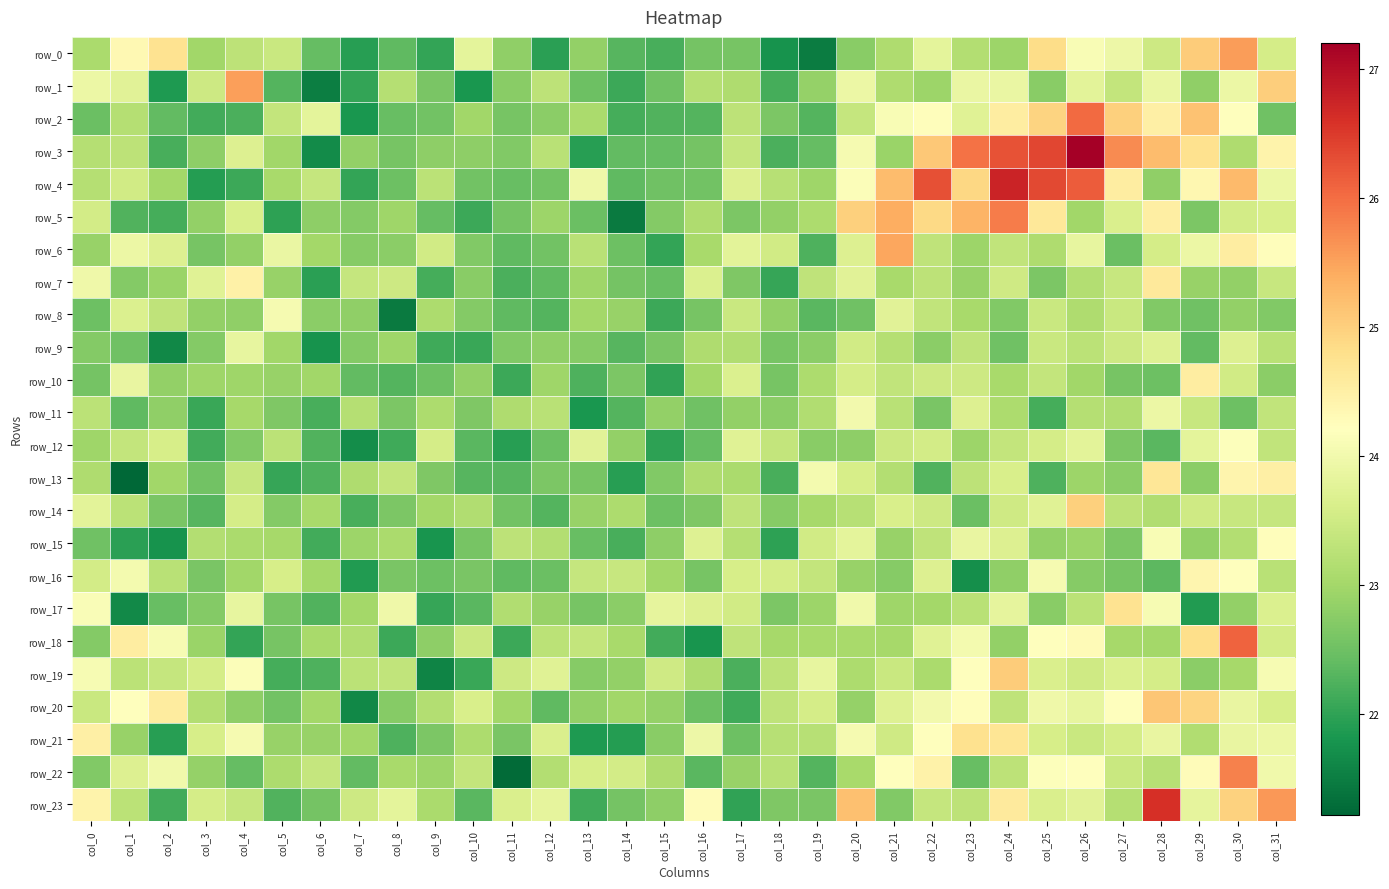

Reading right to left, transcribe all the data shown in this chart.

row_0: 23.6	25.6	25.0	23.5	23.9	24.1	24.8	22.9	23.2	23.8	23.1	22.7	21.5	21.8	22.6	22.6	22.2	22.3	22.8	22.0	22.8	23.8	22.0	22.4	21.9	22.4	23.4	23.3	23.0	24.7	24.3	23.1
row_1: 25.0	23.9	22.8	23.9	23.4	23.8	22.8	23.9	23.9	22.9	23.1	23.9	22.9	22.2	23.1	23.2	22.5	22.1	22.5	23.3	22.7	21.8	22.6	23.2	22.0	21.5	22.3	25.5	23.5	21.9	23.8	23.9
row_2: 22.5	24.2	25.2	24.5	25.0	26.0	24.9	24.5	23.7	24.3	24.1	23.4	22.3	22.6	23.3	22.3	22.3	22.2	23.1	22.8	22.6	23.0	22.5	22.4	21.8	23.8	23.4	22.2	22.1	22.4	23.2	22.5
row_3: 24.4	23.1	24.8	25.2	25.7	27.2	26.4	26.3	25.9	25.1	22.9	24.1	22.4	22.2	23.4	22.6	22.4	22.4	21.9	23.2	22.7	22.8	22.8	22.6	22.8	21.7	23.0	23.7	22.8	22.2	23.3	23.2
row_4: 23.9	25.3	24.4	22.8	24.5	26.2	26.3	26.7	24.9	26.3	25.2	24.1	23.0	23.2	23.7	22.5	22.5	22.4	24.0	22.5	22.5	22.5	23.3	22.5	22.0	23.4	23.0	22.1	21.9	23.0	23.5	23.2
row_5: 23.6	23.6	22.6	24.5	23.6	23.0	24.6	25.9	25.3	24.9	25.4	25.0	23.1	22.8	22.6	23.1	22.7	21.5	22.5	22.9	22.6	22.1	22.4	23.0	22.7	22.8	22.0	23.6	22.8	22.2	22.3	23.5
row_6: 24.2	24.6	23.9	23.6	22.5	23.9	23.1	23.3	22.9	23.3	25.5	23.7	22.2	23.5	23.8	23.1	22.0	22.5	23.2	22.6	22.4	22.7	23.5	22.8	22.7	23.0	23.9	22.8	22.6	23.7	23.9	22.9
row_7: 23.4	22.8	22.9	24.6	23.4	23.2	22.6	23.5	22.9	23.3	23.1	23.7	23.3	22.0	22.7	23.7	22.4	22.6	23.0	22.4	22.2	22.8	22.2	23.5	23.4	22.0	22.9	24.5	23.7	22.9	22.7	24.0
row_8: 22.7	22.8	22.5	22.7	23.4	23.1	23.4	22.7	23.1	23.3	23.7	22.5	22.3	22.8	23.4	22.6	22.1	22.9	23.0	22.3	22.4	22.7	23.1	21.5	22.8	22.8	24.1	22.8	22.9	23.3	23.7	22.5
row_9: 23.2	23.7	22.4	23.7	23.5	23.3	23.4	22.5	23.3	22.8	23.2	23.5	22.8	22.6	23.2	23.1	22.6	22.3	22.7	22.8	22.7	22.1	22.1	23.0	22.7	21.8	23.0	23.8	22.7	21.6	22.5	22.7
row_10: 22.8	23.5	24.5	22.5	22.6	23.0	23.4	23.1	23.5	23.5	23.3	23.6	23.1	22.6	23.7	23.0	22.0	22.6	22.2	23.0	22.1	22.9	22.5	22.3	22.4	23.0	22.9	23.0	23.0	22.8	23.9	22.6
row_11: 23.3	22.5	23.4	23.9	23.1	23.2	22.2	23.1	23.7	22.6	23.2	24.0	23.2	22.8	22.9	22.5	22.8	22.3	21.8	23.2	23.1	22.7	23.1	22.6	23.2	22.2	22.7	23.0	22.1	22.8	22.4	23.3
row_12: 23.3	24.2	23.8	22.3	22.6	23.8	23.6	23.4	22.9	23.5	23.4	22.8	22.7	23.3	23.7	22.4	22.0	22.8	23.8	22.5	21.9	22.3	23.6	22.1	21.7	22.3	23.3	22.7	22.1	23.6	23.3	23.0
row_13: 24.5	24.4	22.8	24.7	22.8	22.9	22.2	23.6	23.3	22.3	23.2	23.6	24.0	22.2	23.1	23.1	22.7	21.9	22.6	22.6	22.3	22.3	22.7	23.4	23.1	22.2	22.1	23.4	22.6	23.0	21.2	23.1
row_14: 23.4	23.4	23.5	23.2	23.3	25.0	23.7	23.5	22.5	23.5	23.6	23.2	23.0	22.7	23.3	22.7	22.5	23.1	22.9	22.3	22.5	23.1	23.0	22.6	22.2	23.1	22.7	23.6	22.3	22.6	23.3	23.8
row_15: 24.3	23.2	22.9	24.1	22.6	22.9	22.8	23.7	23.9	23.3	22.9	23.8	23.5	22.0	23.2	23.7	22.8	22.2	22.5	23.2	23.3	22.6	21.8	23.1	22.9	22.1	23.0	23.1	23.2	21.8	21.9	22.5
row_16: 23.2	24.2	24.4	22.3	22.6	22.7	24.1	22.8	21.7	23.7	22.7	22.9	23.4	23.6	23.6	22.6	23.0	23.4	23.4	22.5	22.4	22.6	22.5	22.6	21.9	23.0	23.6	23.0	22.6	23.2	24.0	23.5
row_17: 23.7	22.8	21.9	24.1	24.7	23.3	22.8	23.8	23.2	23.0	23.0	24.0	22.9	22.6	23.5	23.7	23.8	22.8	22.6	22.9	23.2	22.3	22.1	24.0	23.0	22.3	22.6	23.9	22.7	22.5	21.6	24.1
row_18: 23.6	26.1	24.8	23.0	23.0	24.3	24.2	22.8	24.0	23.7	23.0	23.1	23.1	23.0	23.3	21.8	22.1	23.1	23.4	23.3	22.1	23.4	22.8	22.1	23.1	23.1	22.6	22.0	22.9	24.1	24.5	22.7
row_19: 24.1	23.0	22.8	23.6	23.7	23.5	23.6	25.0	24.2	23.1	23.4	23.1	23.8	23.3	22.2	23.1	23.5	22.9	22.7	23.7	23.5	22.1	21.6	23.3	23.3	22.2	22.2	24.2	23.6	23.4	23.3	24.1
row_20: 23.6	23.9	25.0	25.1	24.2	23.9	24.0	23.3	24.2	24.0	23.7	22.9	23.6	23.3	22.1	22.5	22.9	23.0	22.8	22.4	23.0	23.6	23.2	22.7	21.6	23.0	22.5	22.8	23.2	24.6	24.2	23.4
row_21: 23.9	23.9	23.1	23.9	23.6	23.4	23.6	24.7	24.8	24.2	23.5	24.1	23.2	23.2	22.5	23.9	22.8	21.9	21.9	23.6	22.6	23.1	22.6	22.2	23.0	22.9	22.9	24.1	23.6	21.9	22.9	24.5
row_22: 24.0	25.8	24.3	23.2	23.4	24.2	24.2	23.3	22.4	24.5	24.2	23.0	22.3	23.3	22.9	22.3	23.1	23.5	23.6	23.2	21.3	23.3	22.9	23.1	22.4	23.4	23.1	22.4	22.9	24.0	23.7	22.7
row_23: 25.6	25.0	23.8	26.6	23.2	23.8	23.6	24.6	23.3	23.4	22.7	25.2	22.6	22.7	22.0	24.3	22.8	22.6	22.1	23.8	23.7	22.3	23.1	23.8	23.5	22.6	22.3	23.4	23.6	22.1	23.3	24.4